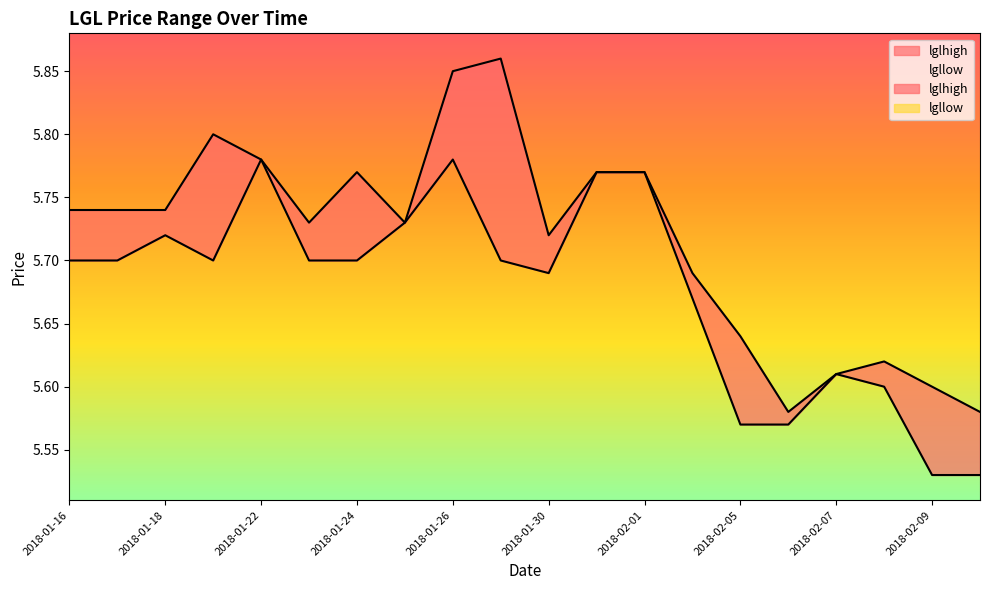

What is the sum of all lgllow values?

113.5